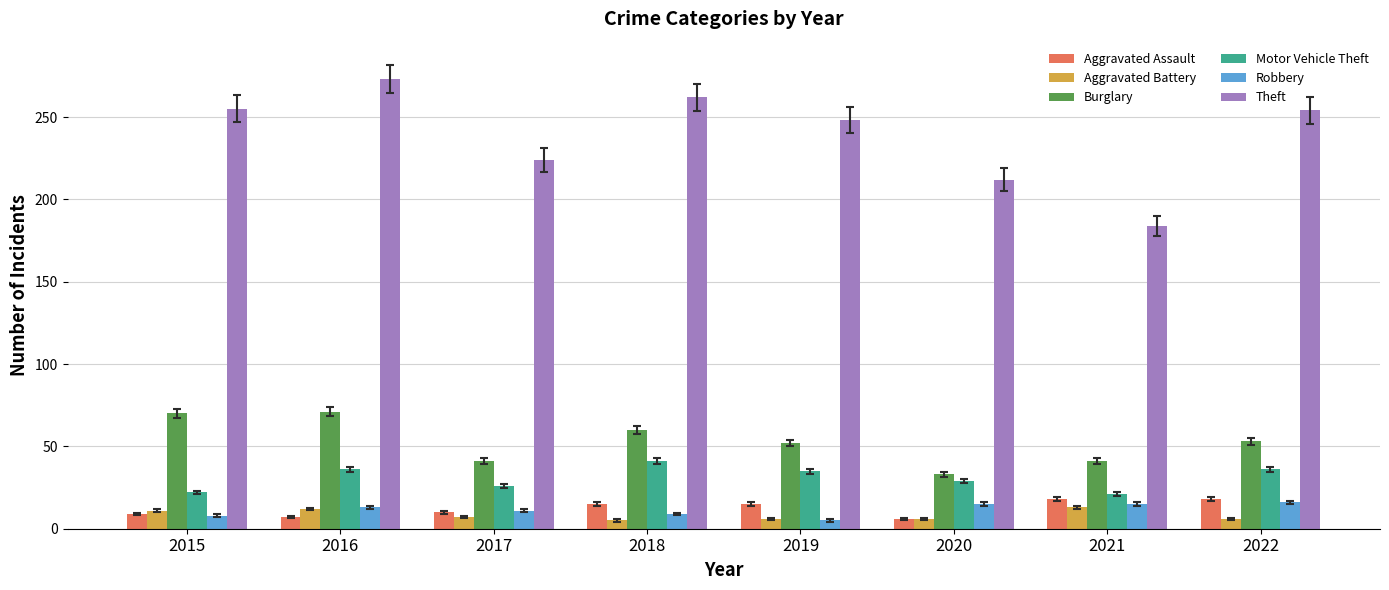

What is the difference between the second highest and second lowest values in the Theft series?

50